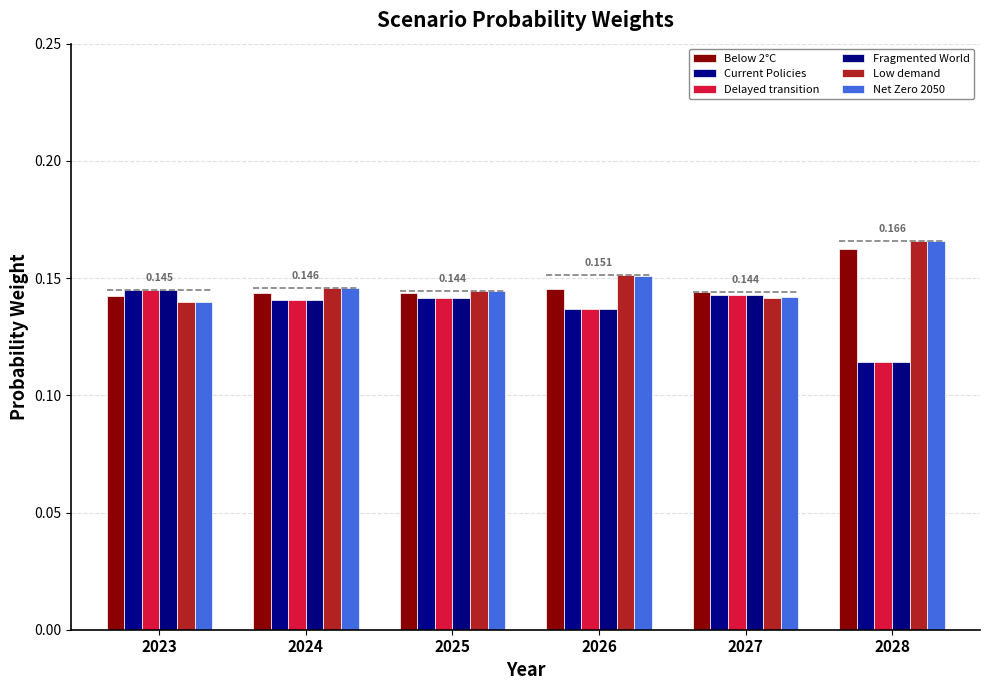

Does the chart contain stacked bars?

No